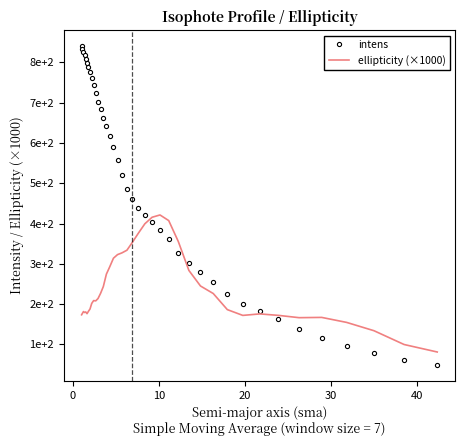

What are all the series names shown in the legend?

intens, ellipticity (×1000)